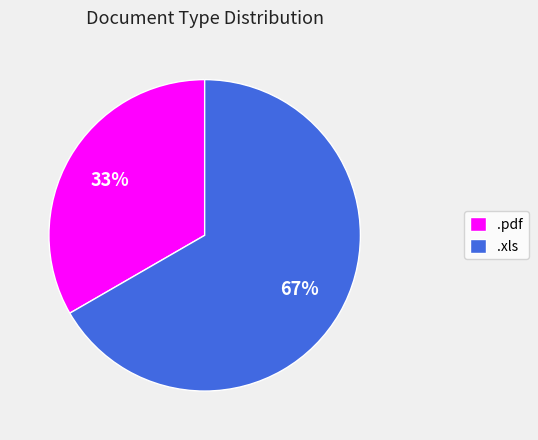

How many segments does this pie chart have?

2